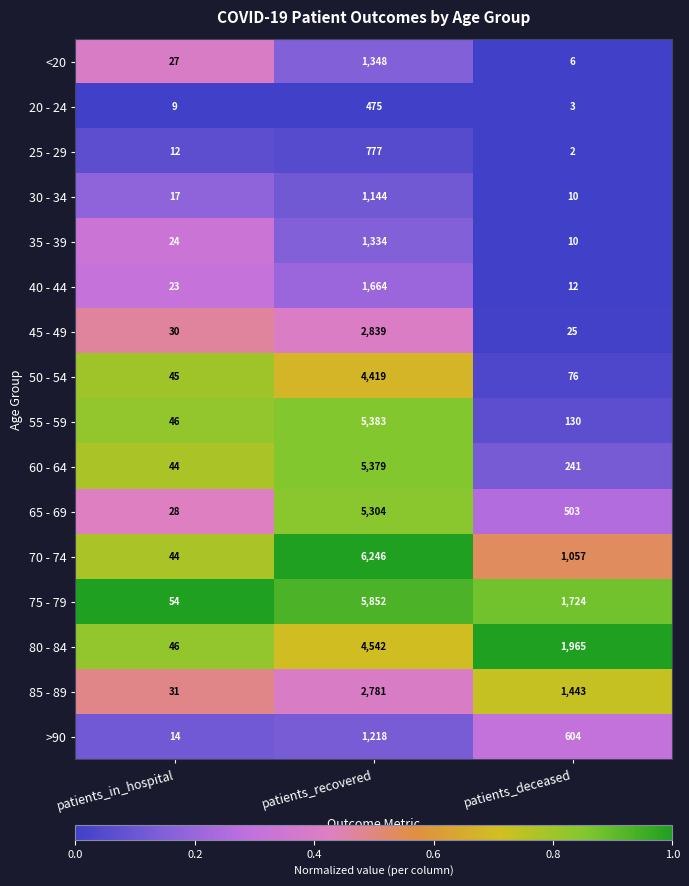

Which series has the largest range (max minus min)?

70 - 74